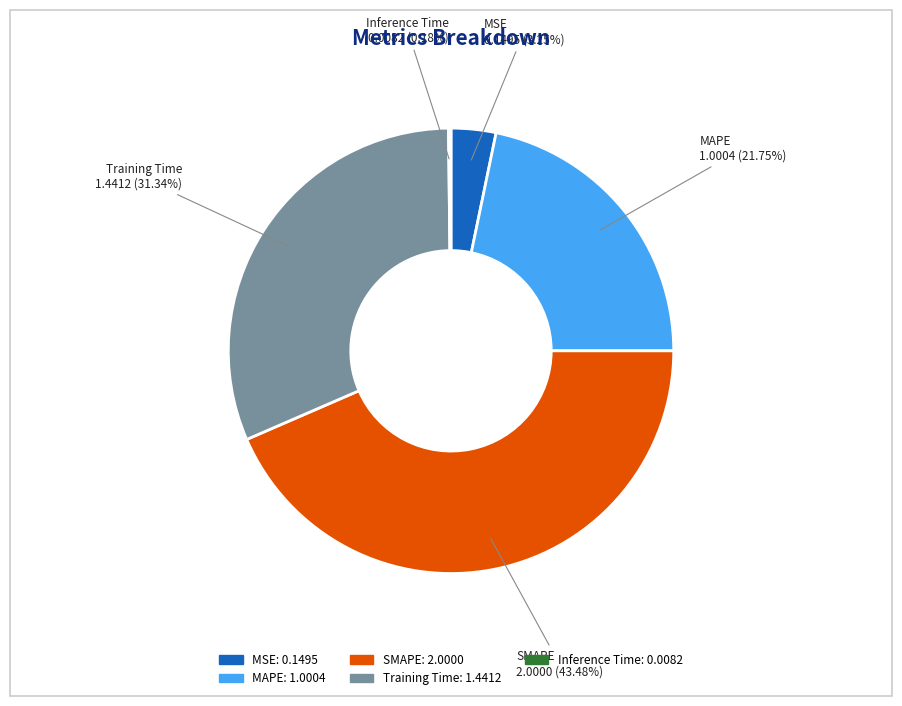

To the nearest percent, what is the average slice percentage?

20%